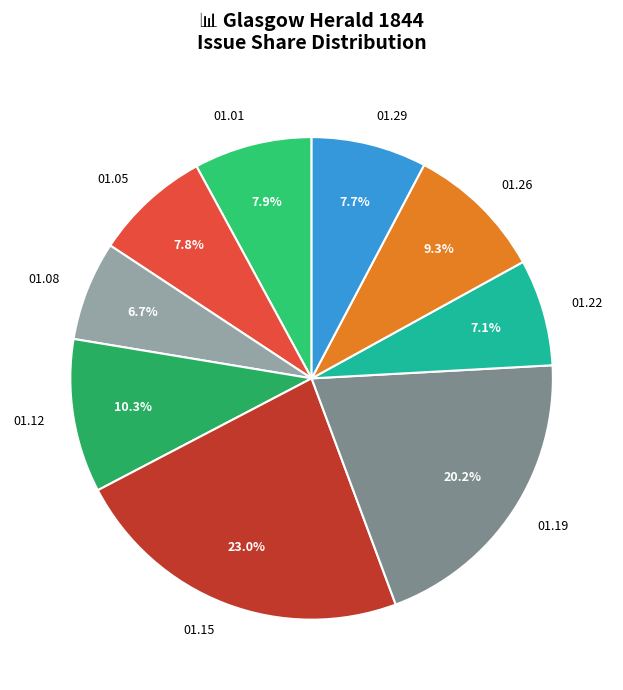

To the nearest percent, what is the difference between the largest and smallest slice percentages?

16%